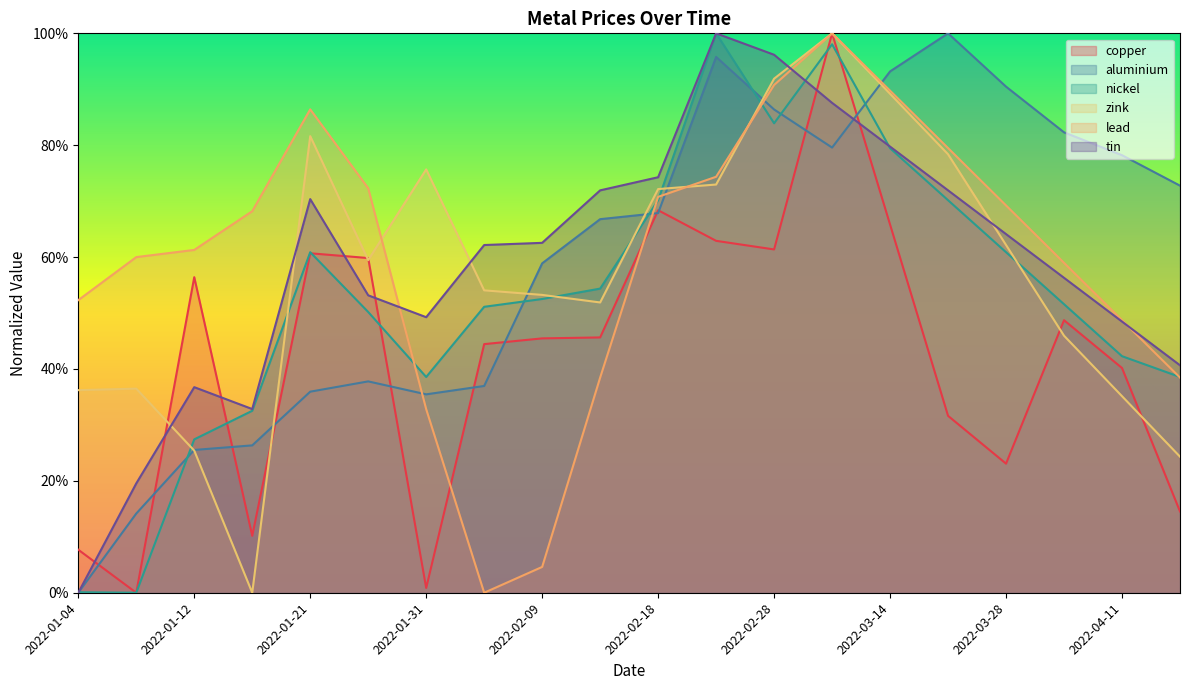

Is it true that zink equals 0.7 at 2022-02-04?

False